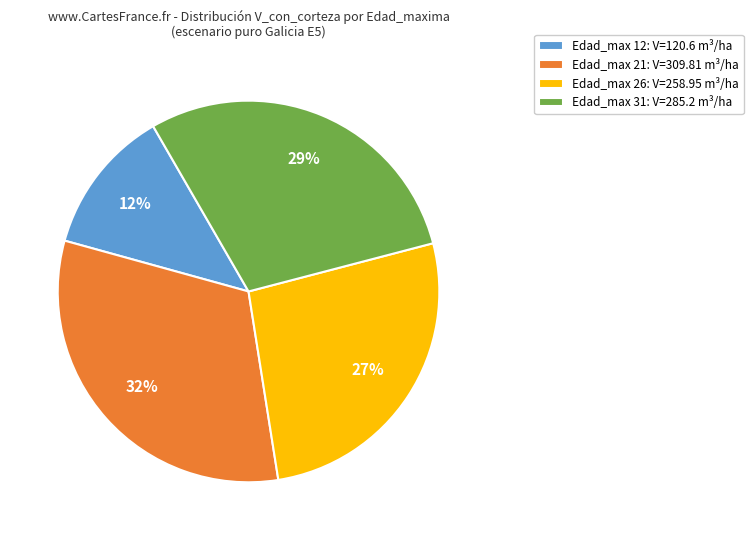

To the nearest percent, what is the average slice percentage?

25%